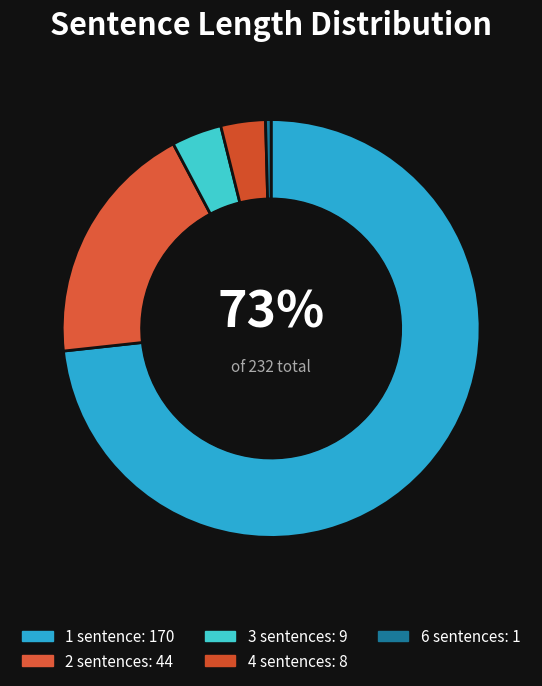

How many segments does this pie chart have?

5